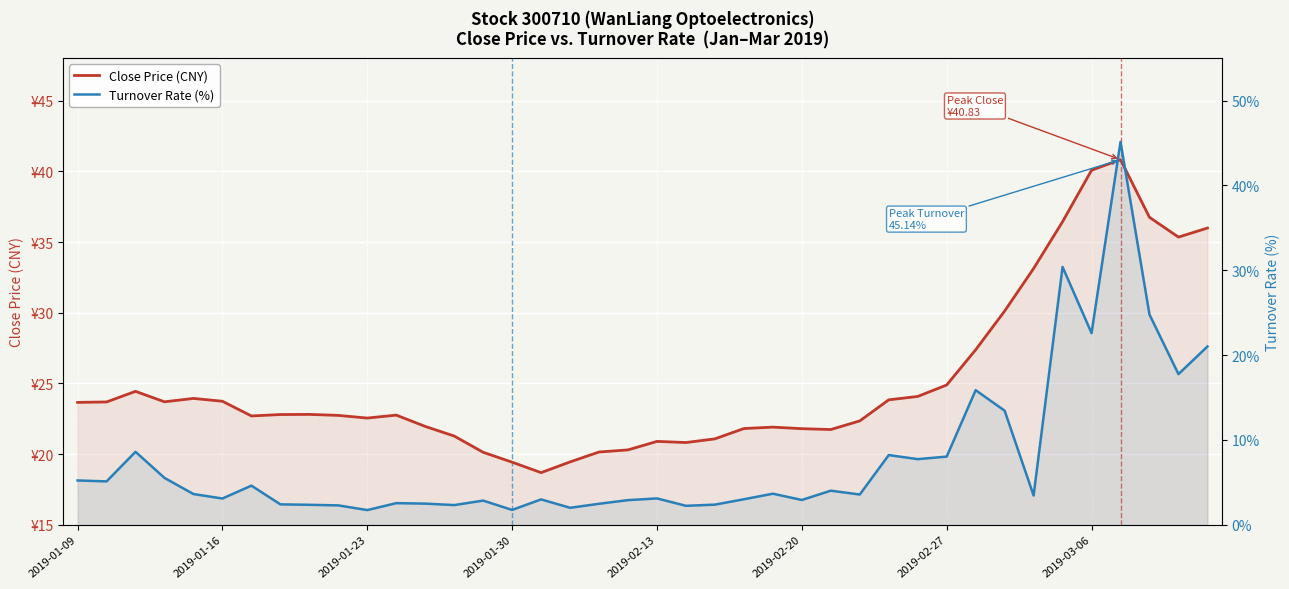

After their last crossing, which series has the higher values: Close Price (CNY) or Turnover Rate (%)?

Close Price (CNY)